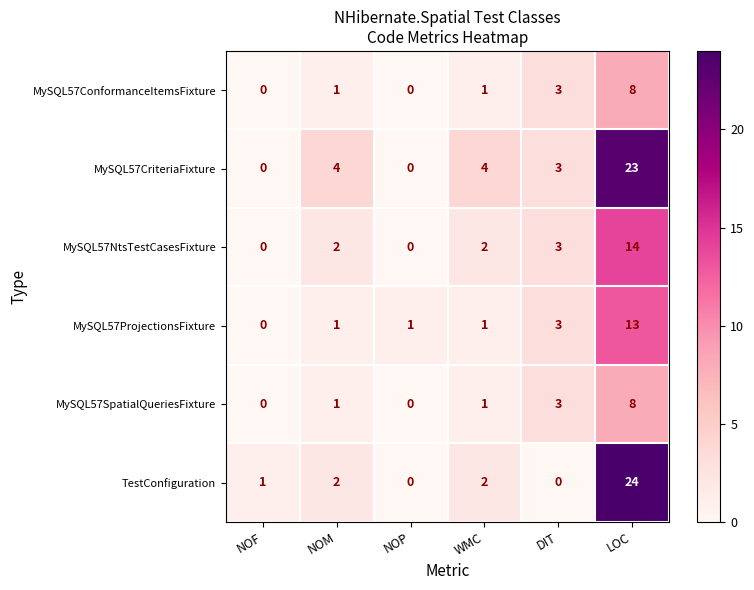

Count the MySQL57ConformanceItemsFixture values in the range 0 to 3.

5